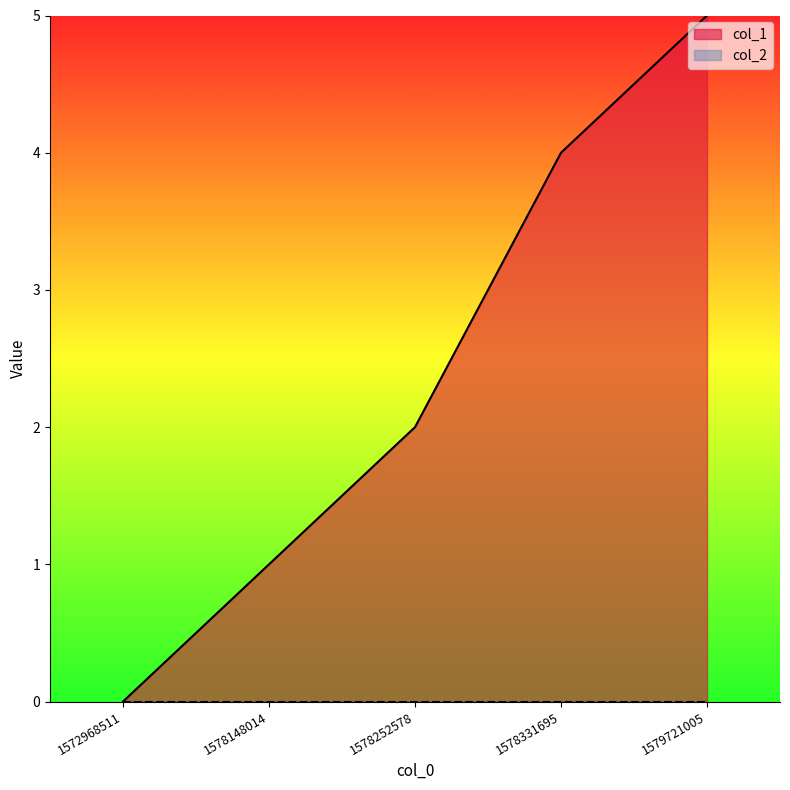

At which category does the chart reach its peak across all series?

1579721005